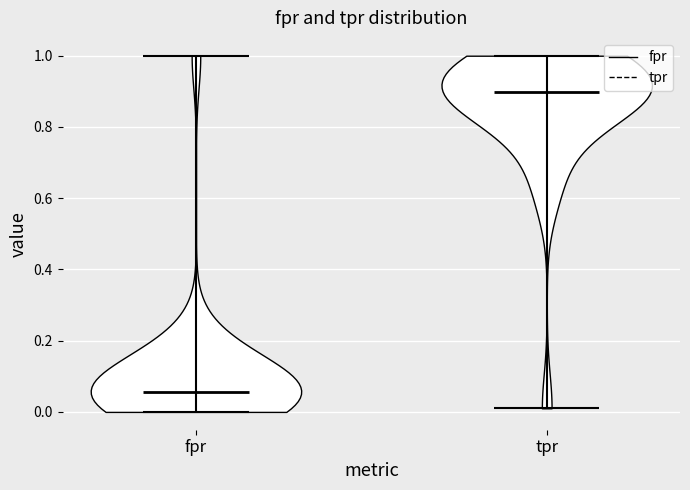

Reading left to right, read every violin against the y-axis: where its median line is, and the lowest and highest points it reaches. The values are not printed on the chart, so give them approximately, as read against the axis.

fpr: median line 0.06, lowest point 0.00, highest point 1.00
tpr: median line 0.90, lowest point 0.02, highest point 1.00